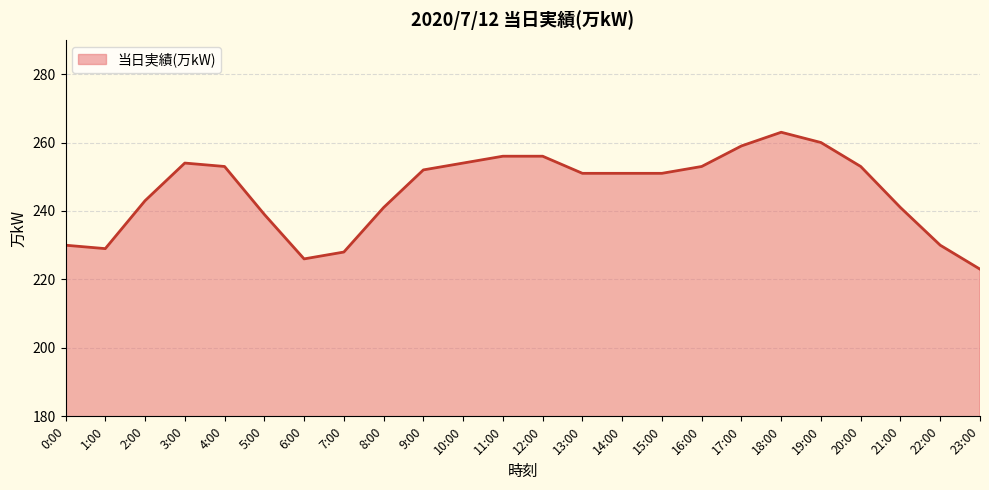

What value does the data have at 16:00, to the nearest 5?

255